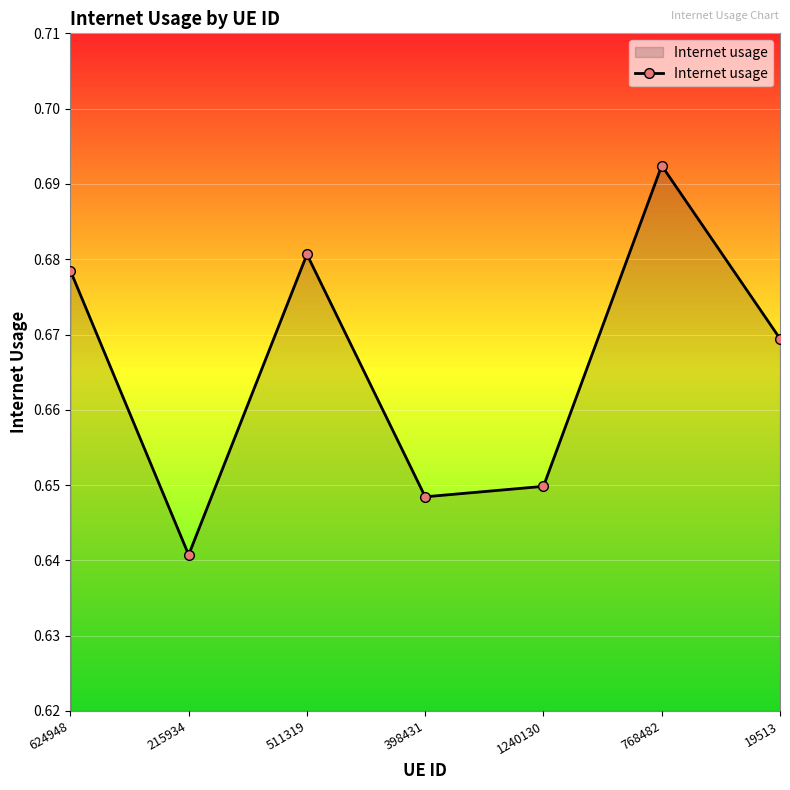

What is the sum of all values?

4.7